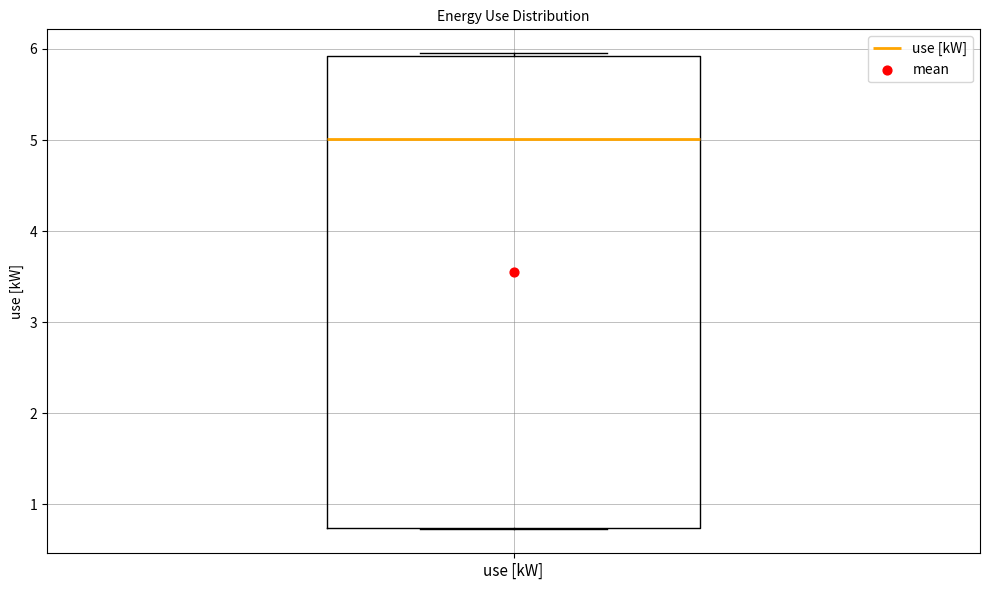

Where does the median line of the box for use [kW] sit on the y-axis? The values are not printed on the chart, so give them approximately, as read against the axis.

5.0